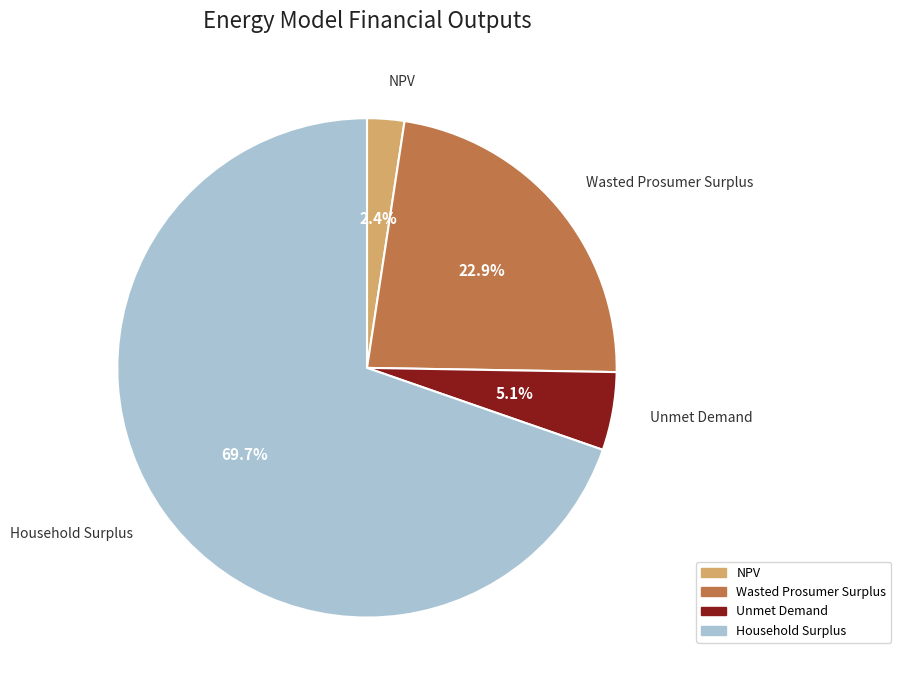

How many segments does this pie chart have?

4